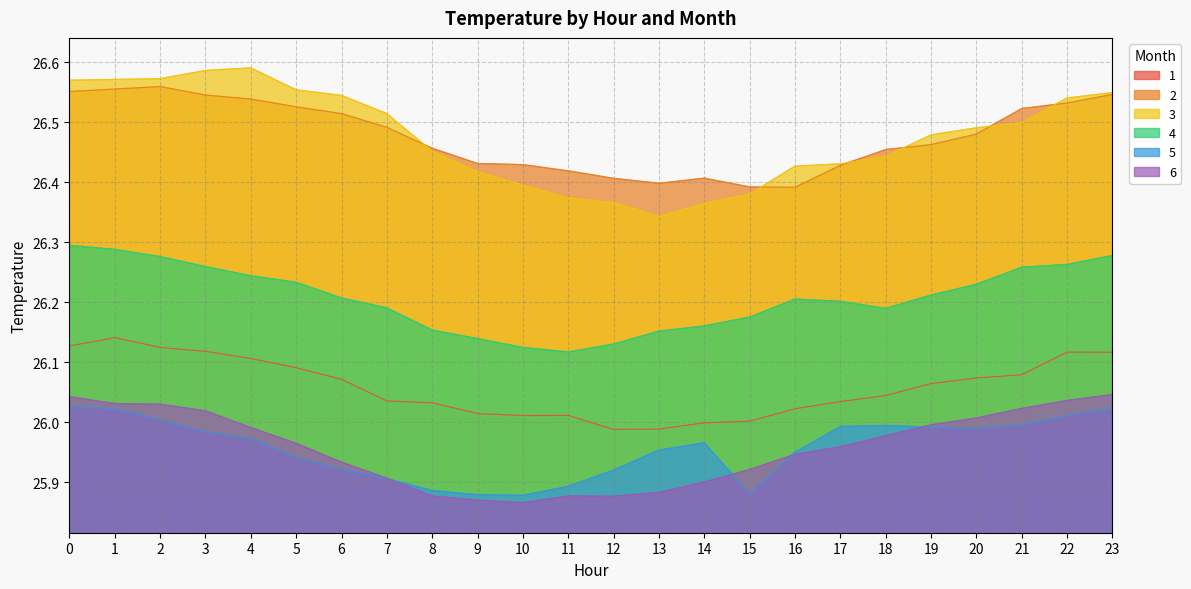

How many interior local peaks does the 2 series have?

2